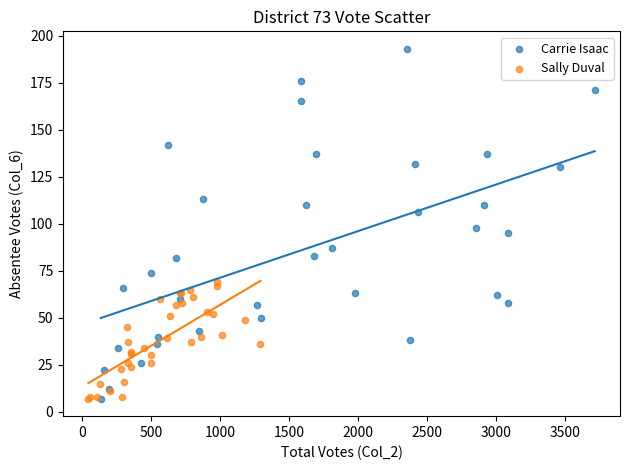

What are all the series names shown in the legend?

Carrie Isaac, Sally Duval